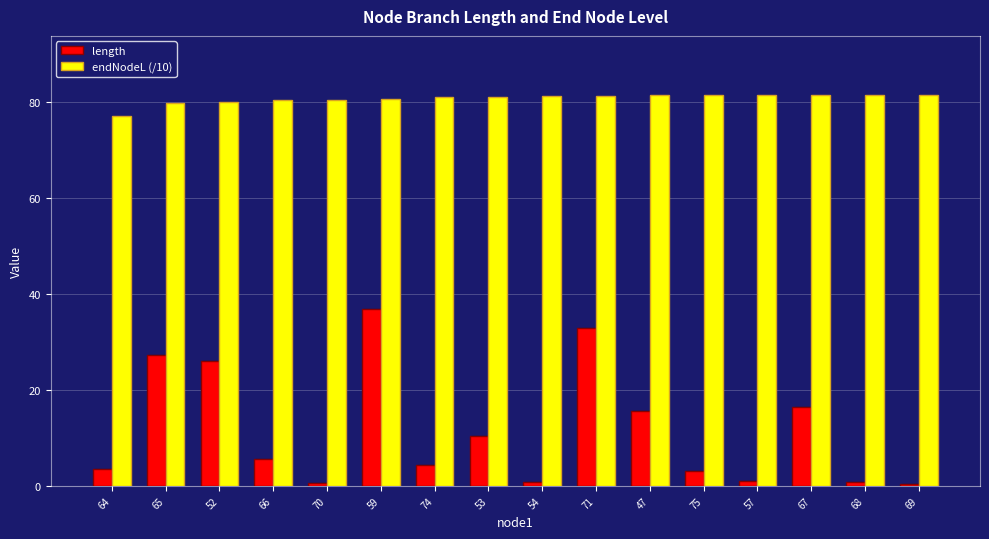

What is the label of the 4th bar from the left?

66